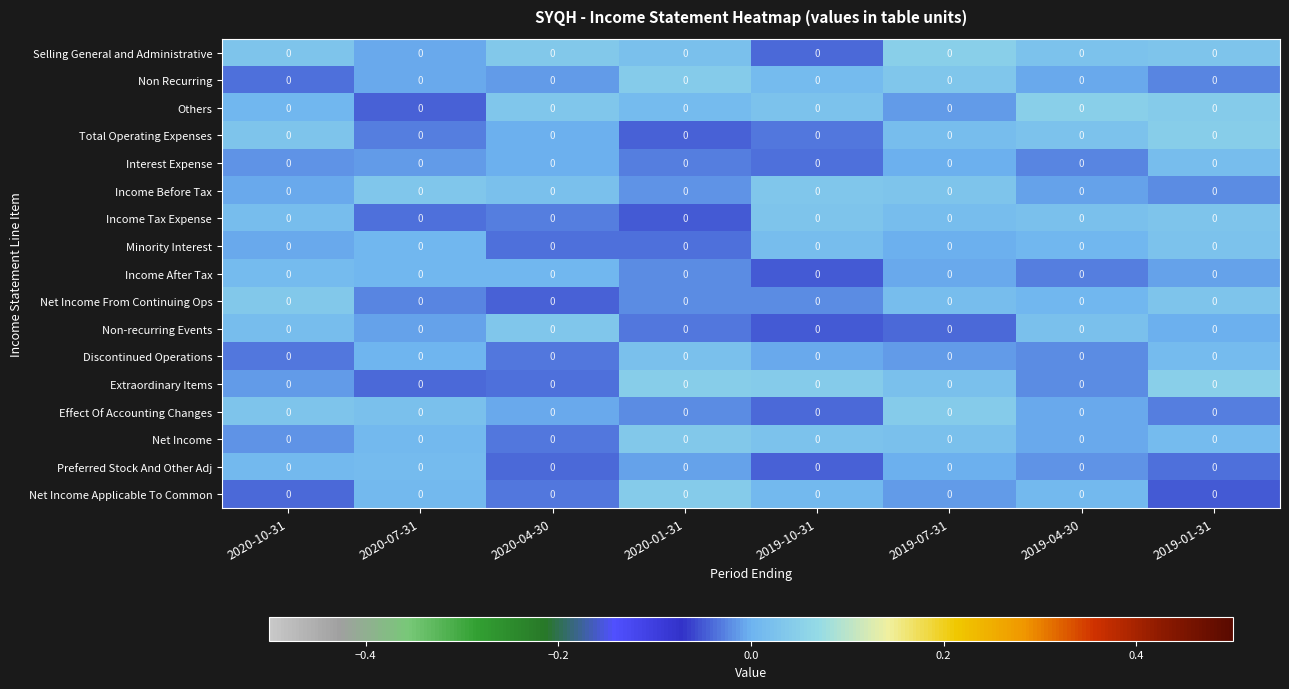

What is the difference between the highest and lowest values at 2019-04-30?

0.1